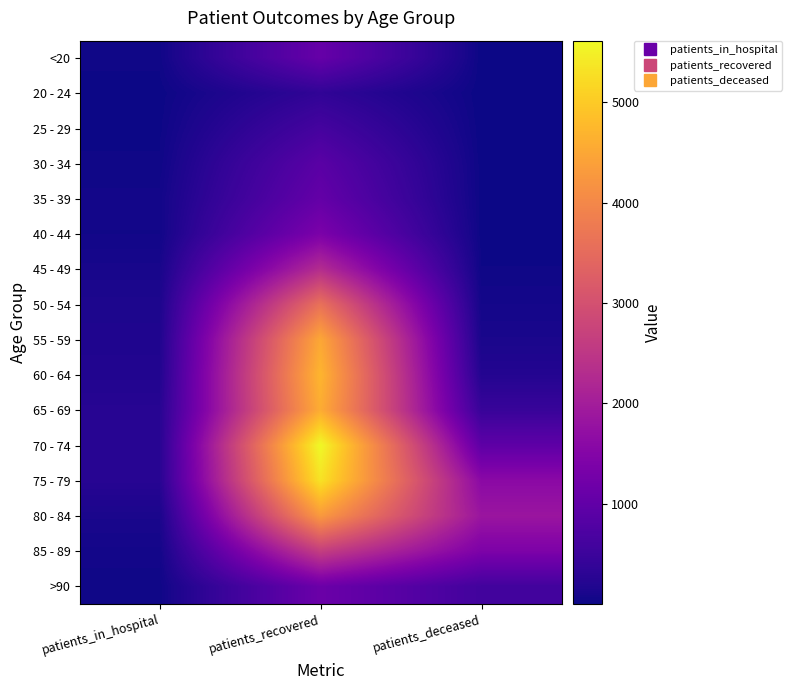

At how many categories does at least one series exceed 5577?

1